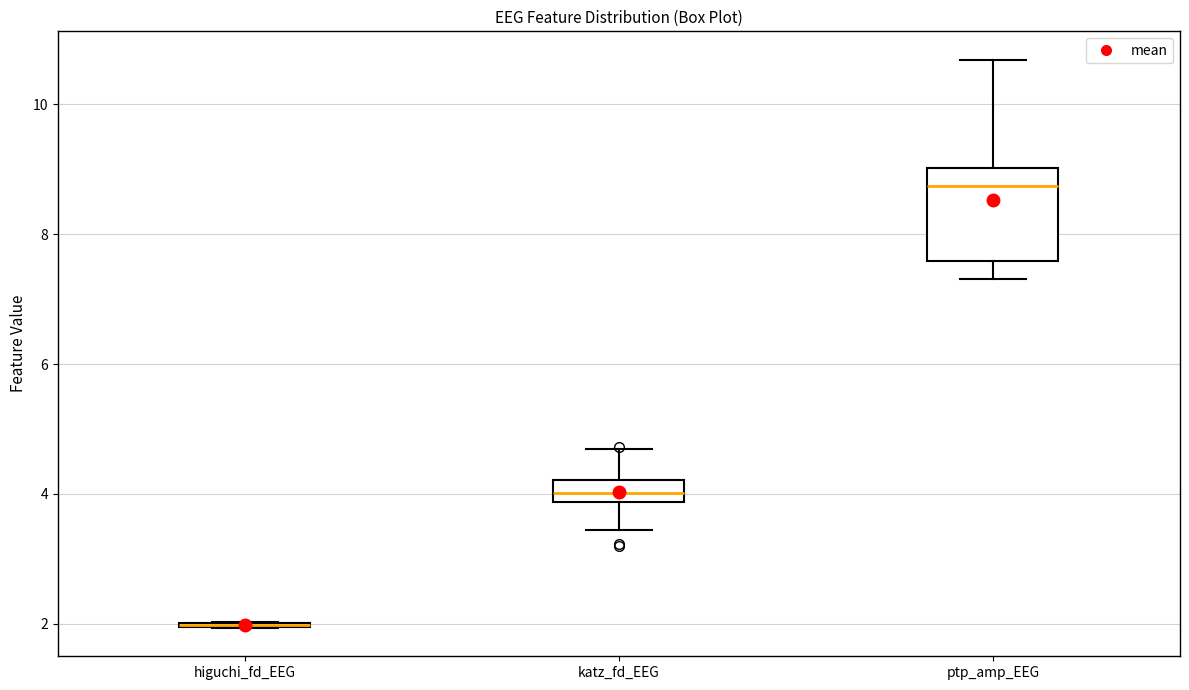

Where does the lower whisker of the box for katz_fd_EEG end on the y-axis? The values are not printed on the chart, so give them approximately, as read against the axis.

3.4